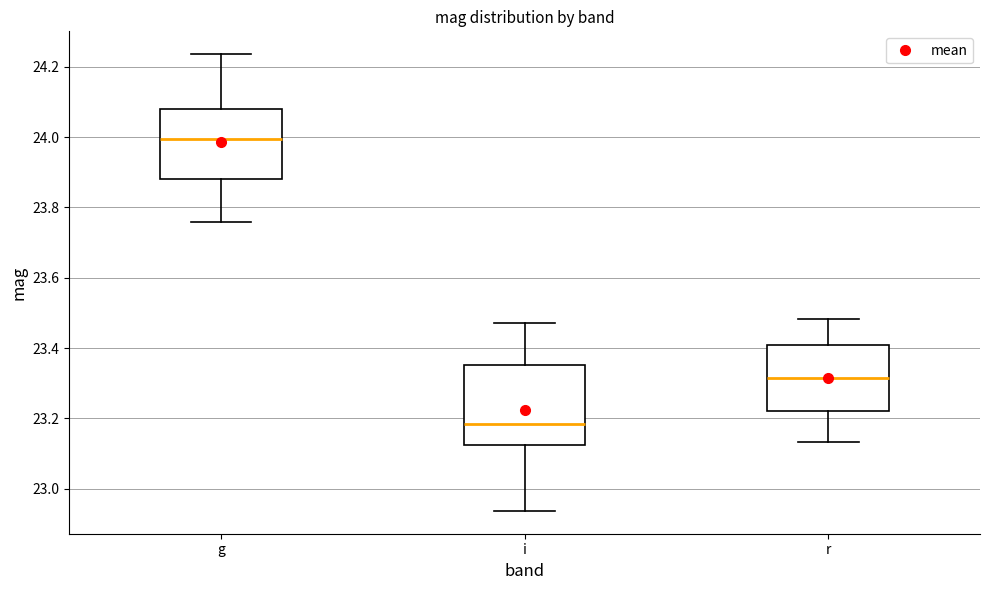

Comparing the boxes themselves (not the whiskers), which one is the tallest?

i